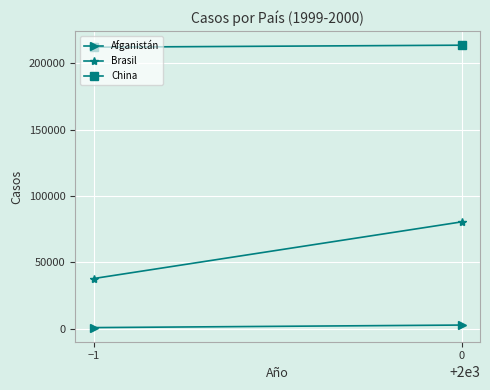

Reading left to right, list all the values displayed in this chart.

Afganistán: −1=745	0=2666
Brasil: −1=37737	0=80488
China: −1=212258	0=213766